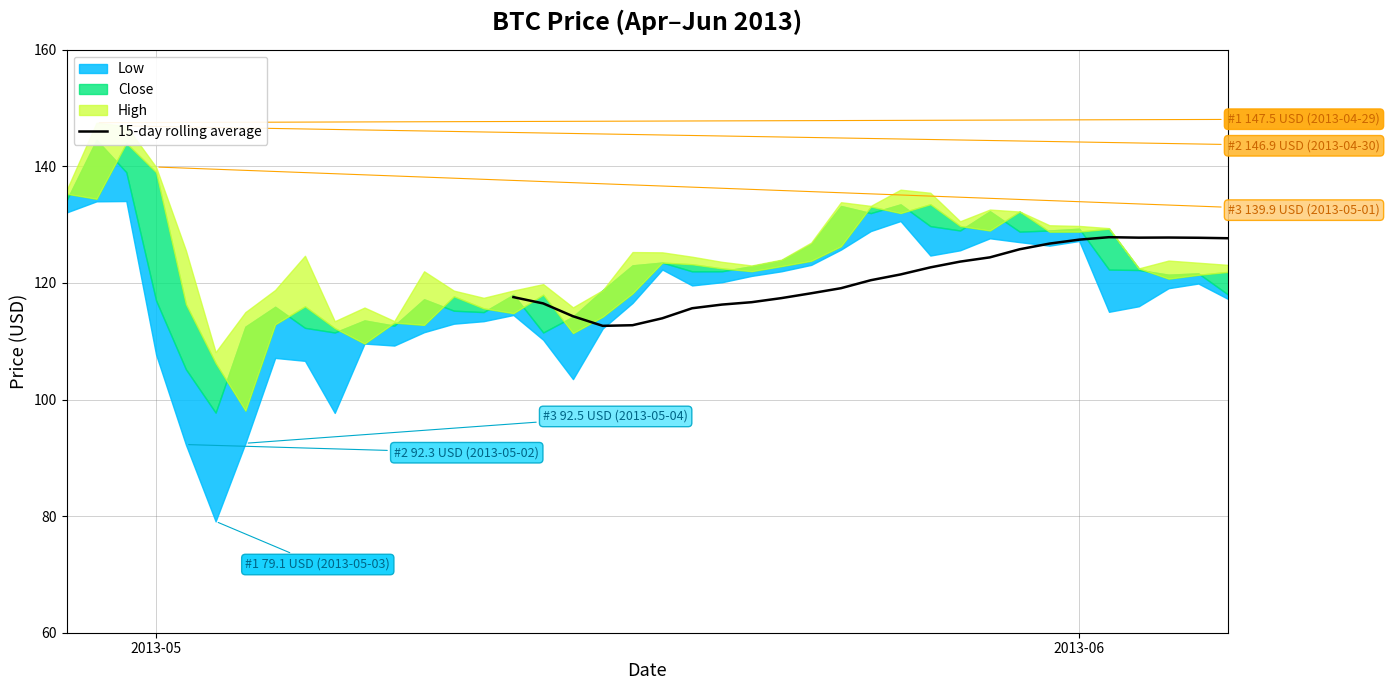

What is the difference between the second highest and minimum values?

15.2